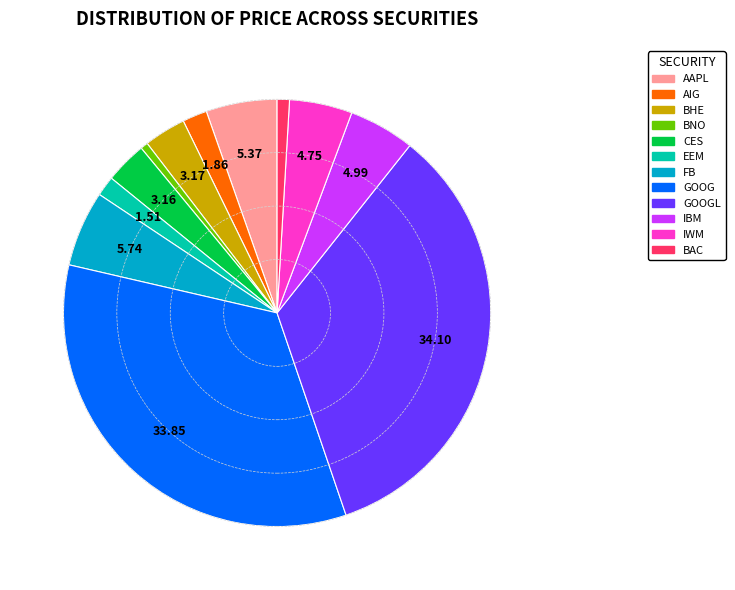

Does AAPL account for over 50% of the chart?

No